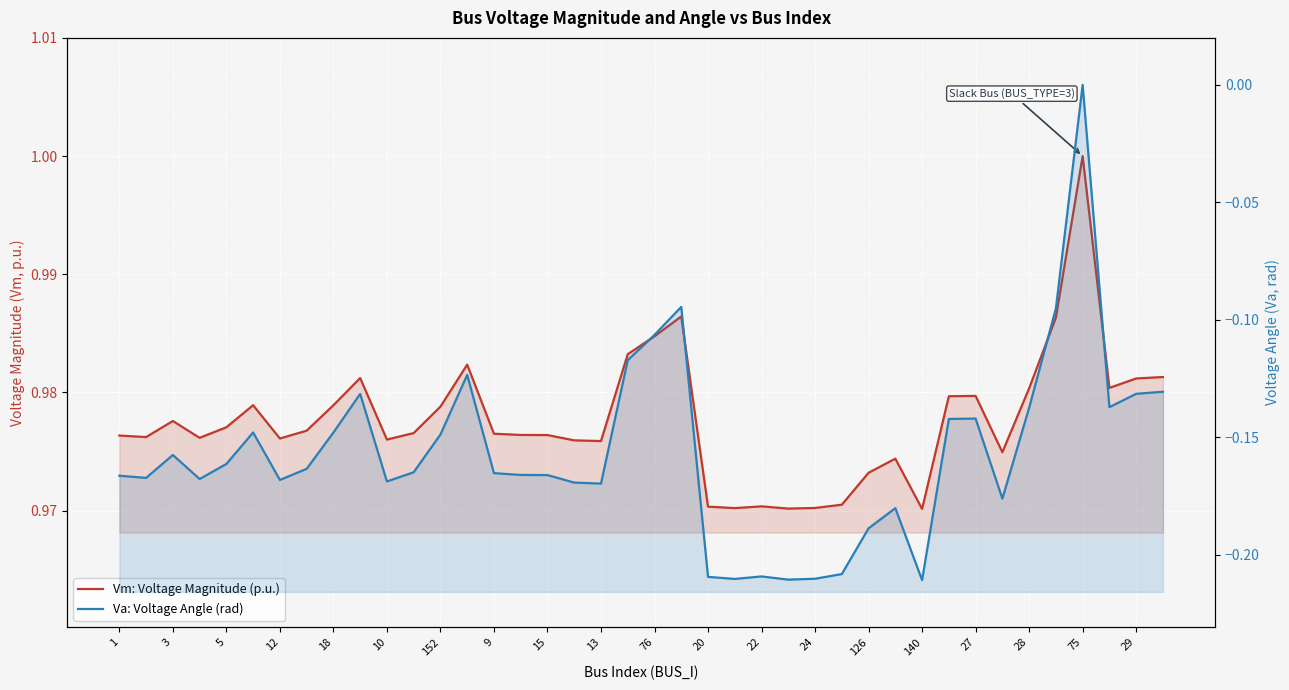

At 25, list the series in order from largest to smallest.

Vm: Voltage Magnitude (p.u.), Va: Voltage Angle (rad)